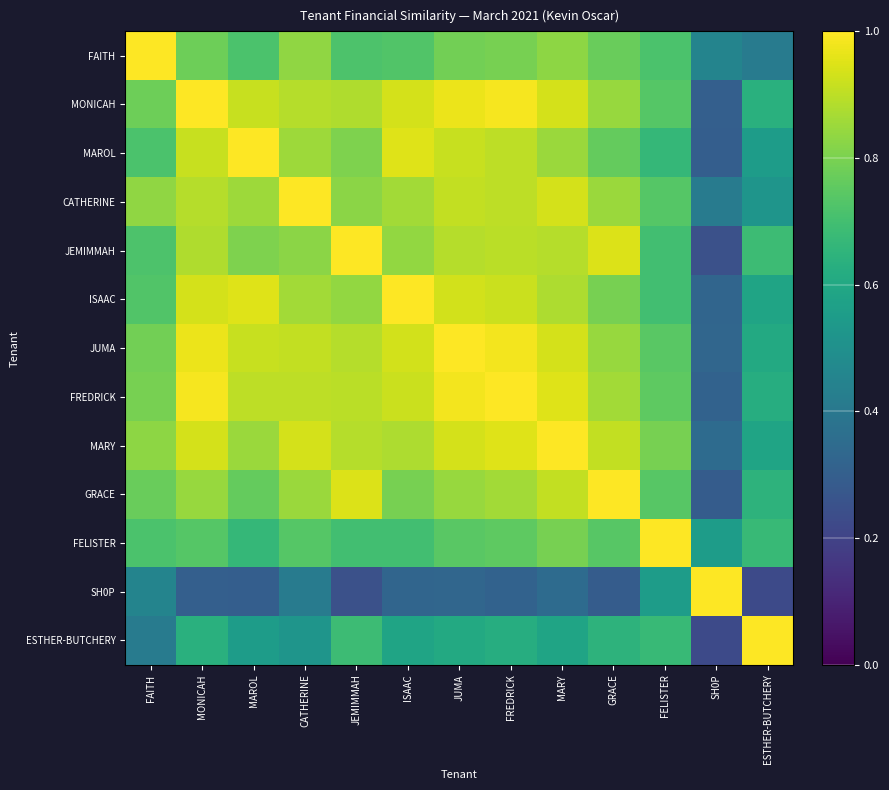

Reading left to right, extract all data points from this chart.

FAITH: FAITH=1.0	MONICAH=0.8	MAROL=0.7	CATHERINE=0.8	JEMIMMAH=0.7	ISAAC=0.7	JUMA=0.8	FREDRICK=0.8	MARY=0.8	GRACE=0.8	FELISTER=0.7	SH0P=0.4	ESTHER-BUTCHERY=0.4
MONICAH: FAITH=0.8	MONICAH=1.0	MAROL=0.9	CATHERINE=0.9	JEMIMMAH=0.9	ISAAC=0.9	JUMA=1.0	FREDRICK=1.0	MARY=0.9	GRACE=0.8	FELISTER=0.7	SH0P=0.3	ESTHER-BUTCHERY=0.6
MAROL: FAITH=0.7	MONICAH=0.9	MAROL=1.0	CATHERINE=0.9	JEMIMMAH=0.8	ISAAC=1.0	JUMA=0.9	FREDRICK=0.9	MARY=0.9	GRACE=0.8	FELISTER=0.7	SH0P=0.3	ESTHER-BUTCHERY=0.6
CATHERINE: FAITH=0.8	MONICAH=0.9	MAROL=0.9	CATHERINE=1.0	JEMIMMAH=0.8	ISAAC=0.9	JUMA=0.9	FREDRICK=0.9	MARY=0.9	GRACE=0.8	FELISTER=0.7	SH0P=0.4	ESTHER-BUTCHERY=0.5
JEMIMMAH: FAITH=0.7	MONICAH=0.9	MAROL=0.8	CATHERINE=0.8	JEMIMMAH=1.0	ISAAC=0.8	JUMA=0.9	FREDRICK=0.9	MARY=0.9	GRACE=0.9	FELISTER=0.7	SH0P=0.2	ESTHER-BUTCHERY=0.7
ISAAC: FAITH=0.7	MONICAH=0.9	MAROL=1.0	CATHERINE=0.9	JEMIMMAH=0.8	ISAAC=1.0	JUMA=0.9	FREDRICK=0.9	MARY=0.9	GRACE=0.8	FELISTER=0.7	SH0P=0.3	ESTHER-BUTCHERY=0.6
JUMA: FAITH=0.8	MONICAH=1.0	MAROL=0.9	CATHERINE=0.9	JEMIMMAH=0.9	ISAAC=0.9	JUMA=1.0	FREDRICK=1.0	MARY=0.9	GRACE=0.8	FELISTER=0.7	SH0P=0.3	ESTHER-BUTCHERY=0.6
FREDRICK: FAITH=0.8	MONICAH=1.0	MAROL=0.9	CATHERINE=0.9	JEMIMMAH=0.9	ISAAC=0.9	JUMA=1.0	FREDRICK=1.0	MARY=1.0	GRACE=0.9	FELISTER=0.8	SH0P=0.3	ESTHER-BUTCHERY=0.6
MARY: FAITH=0.8	MONICAH=0.9	MAROL=0.9	CATHERINE=0.9	JEMIMMAH=0.9	ISAAC=0.9	JUMA=0.9	FREDRICK=1.0	MARY=1.0	GRACE=0.9	FELISTER=0.8	SH0P=0.4	ESTHER-BUTCHERY=0.6
GRACE: FAITH=0.8	MONICAH=0.8	MAROL=0.8	CATHERINE=0.8	JEMIMMAH=0.9	ISAAC=0.8	JUMA=0.8	FREDRICK=0.9	MARY=0.9	GRACE=1.0	FELISTER=0.7	SH0P=0.3	ESTHER-BUTCHERY=0.6
FELISTER: FAITH=0.7	MONICAH=0.7	MAROL=0.7	CATHERINE=0.7	JEMIMMAH=0.7	ISAAC=0.7	JUMA=0.7	FREDRICK=0.8	MARY=0.8	GRACE=0.7	FELISTER=1.0	SH0P=0.6	ESTHER-BUTCHERY=0.7
SH0P: FAITH=0.4	MONICAH=0.3	MAROL=0.3	CATHERINE=0.4	JEMIMMAH=0.2	ISAAC=0.3	JUMA=0.3	FREDRICK=0.3	MARY=0.4	GRACE=0.3	FELISTER=0.6	SH0P=1.0	ESTHER-BUTCHERY=0.2
ESTHER-BUTCHERY: FAITH=0.4	MONICAH=0.6	MAROL=0.6	CATHERINE=0.5	JEMIMMAH=0.7	ISAAC=0.6	JUMA=0.6	FREDRICK=0.6	MARY=0.6	GRACE=0.6	FELISTER=0.7	SH0P=0.2	ESTHER-BUTCHERY=1.0